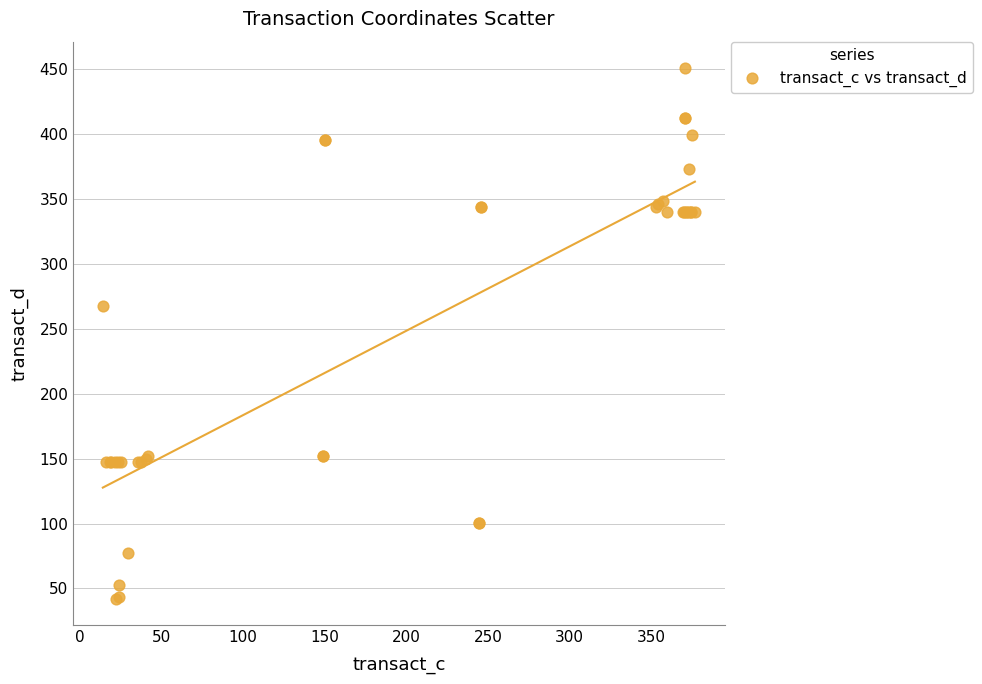

What Y value in the scatter plot is closest to 246?

267.2